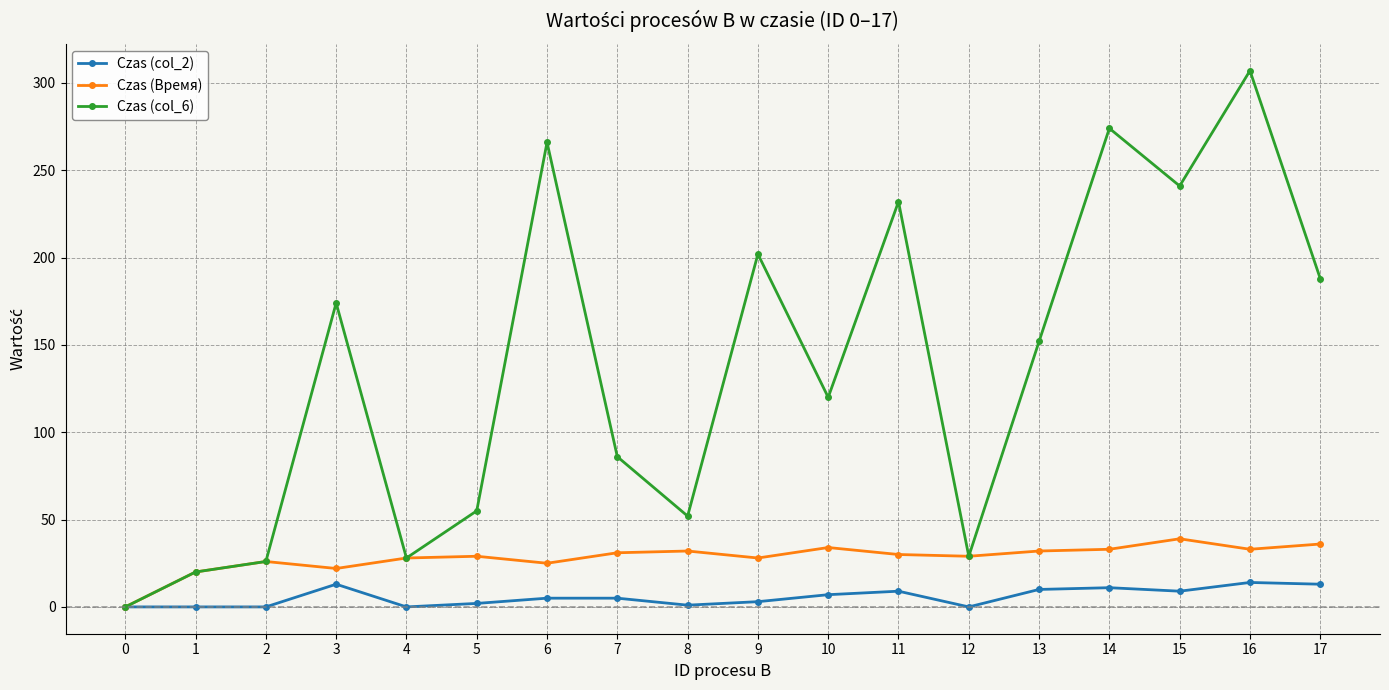

At which category is the sum across all series the highest?

16